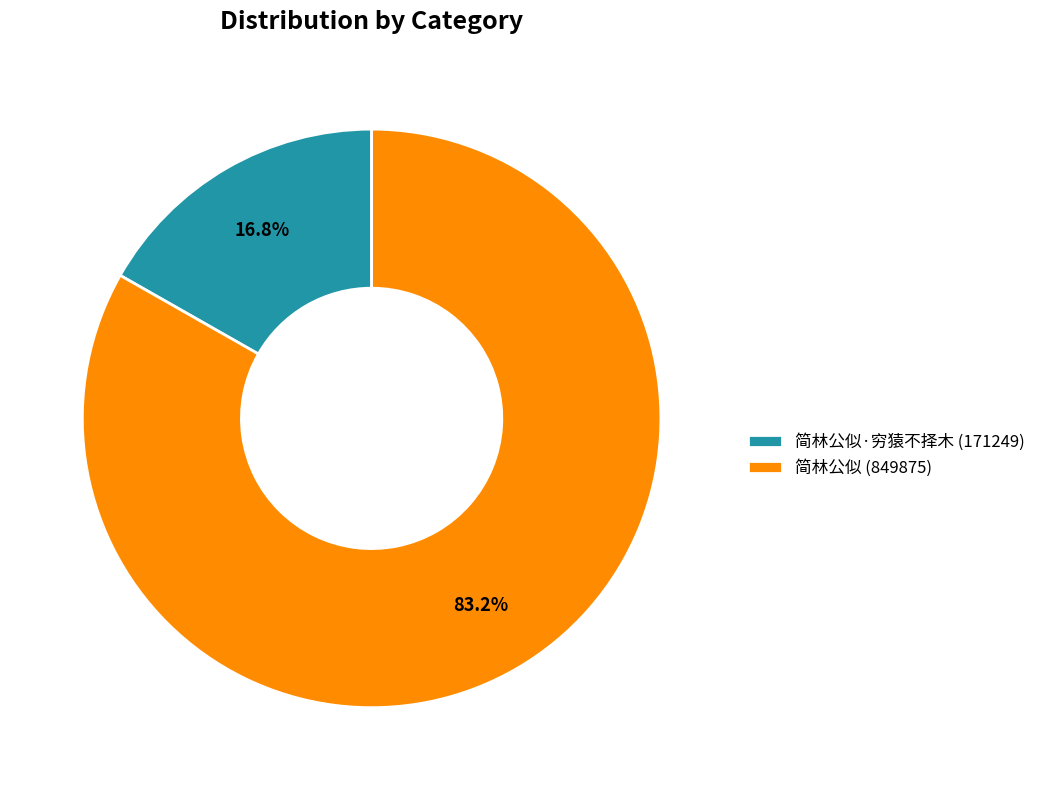

Which category has the smallest portion of the pie?

简林公似·穷猿不择木 (171249)